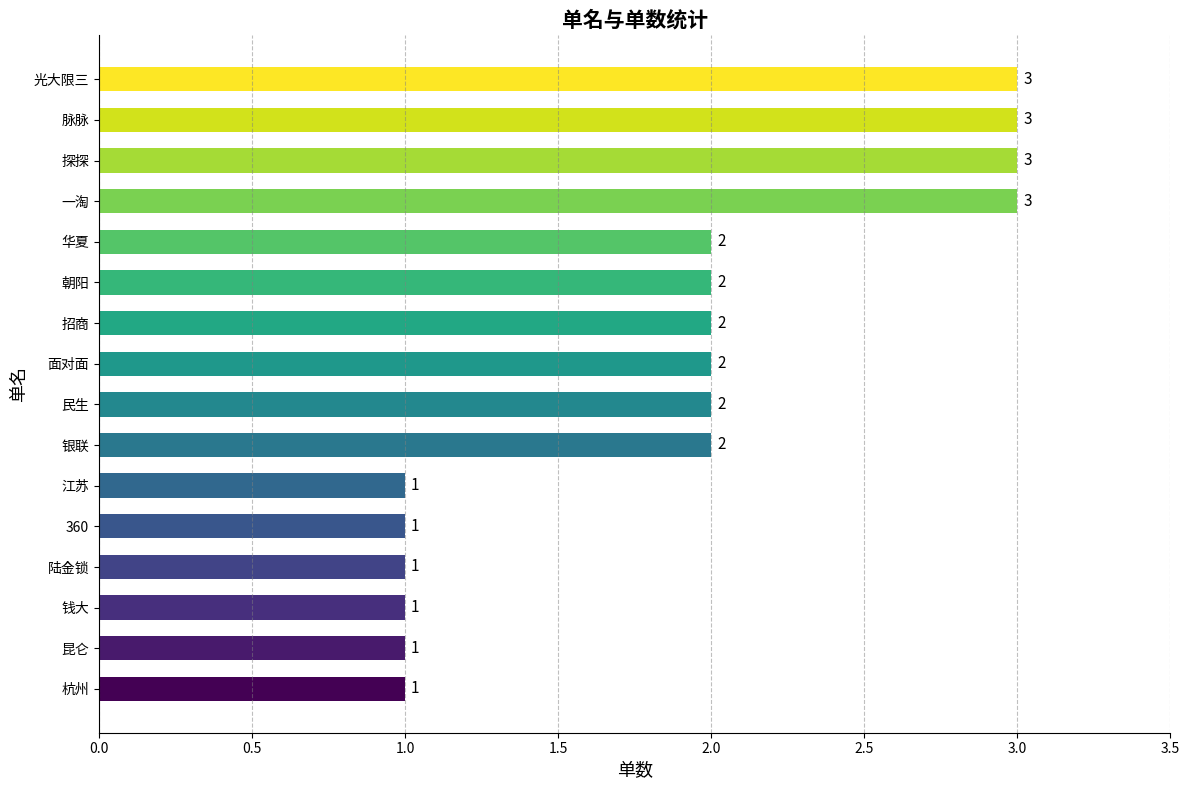

Reading bottom to top, extract all data points from this chart.

1	1	1	1	1	1	2	2	2	2	2	2	3	3	3	3